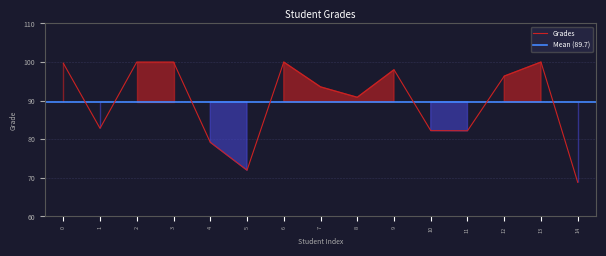

At which category does the chart reach its minimum across all series?

14